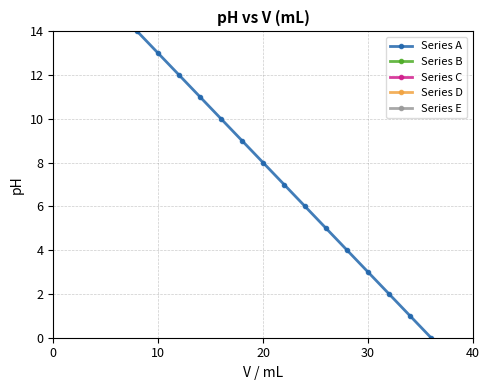

True or false: Series E has more than 1 interior local peaks.

False